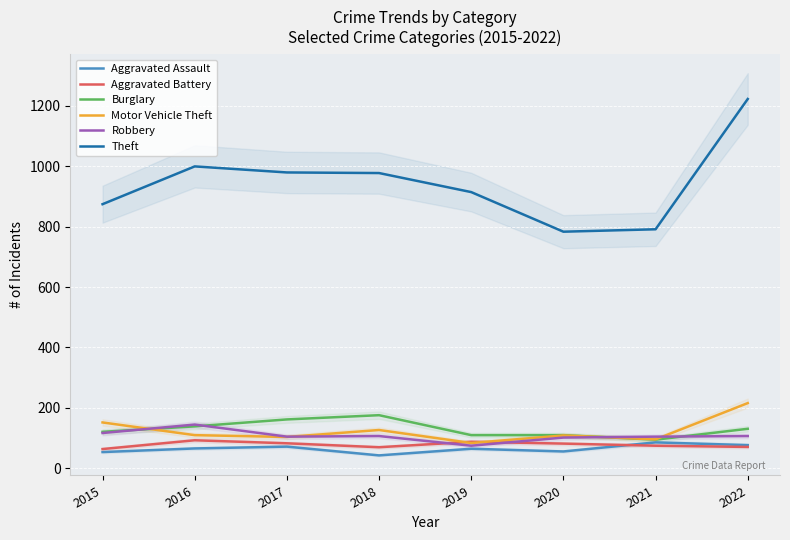

What is the highest value of the Motor Vehicle Theft series?

216